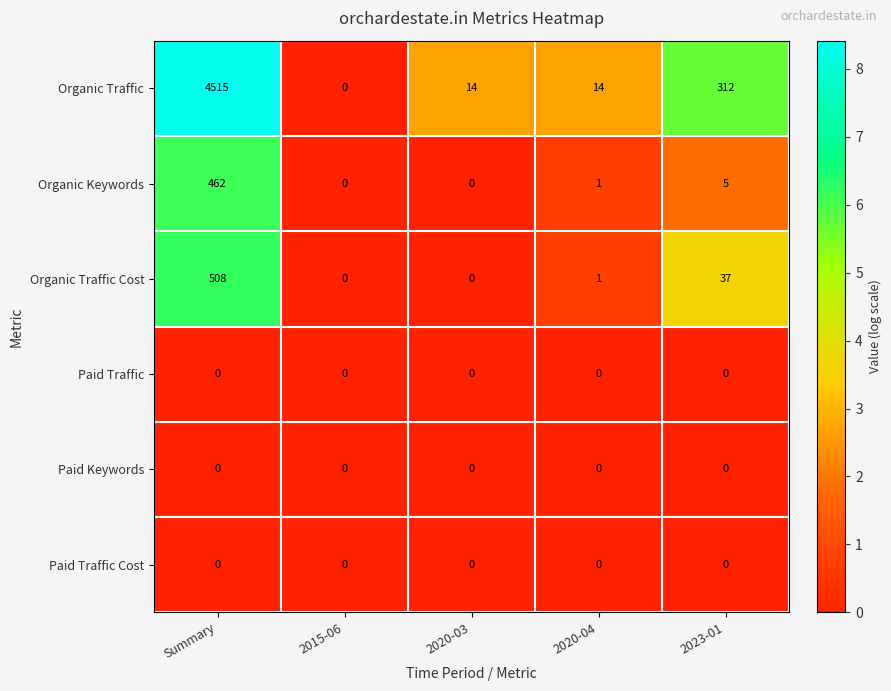

Count the number of categories in the chart.

5